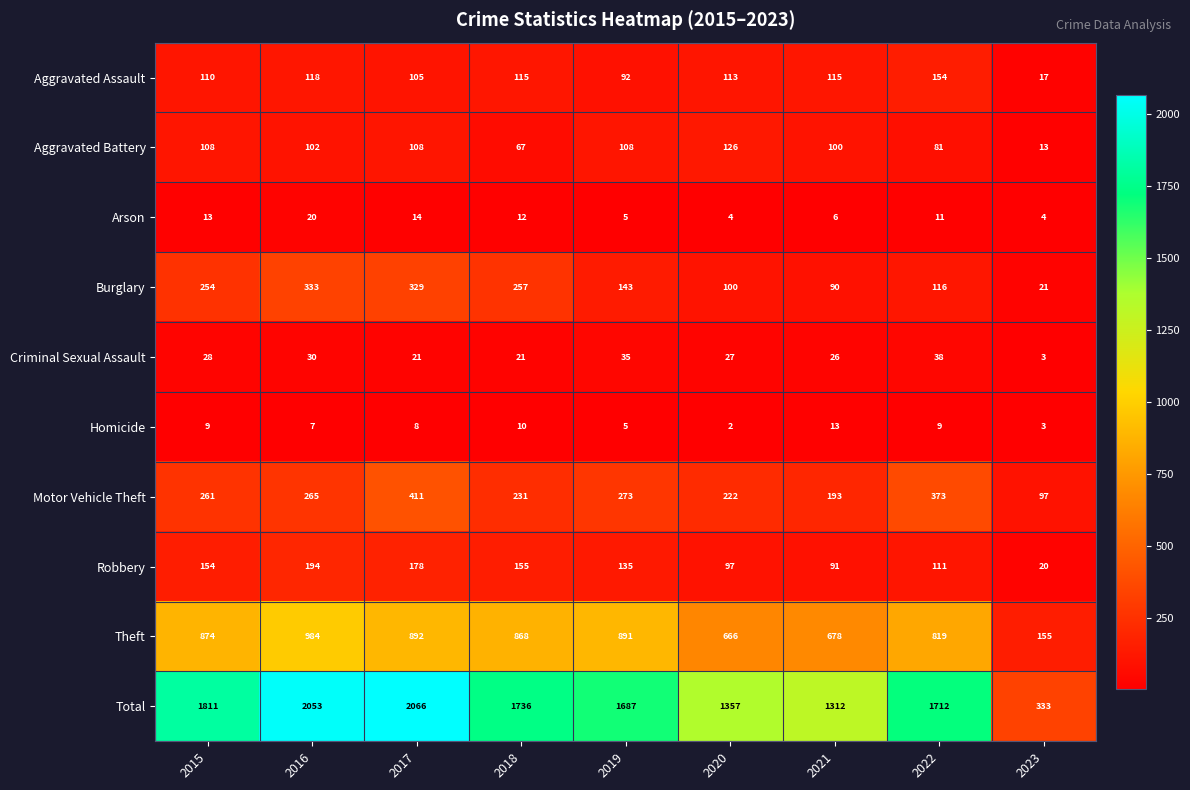

Between 2019 and 2021, which series saw the biggest shift?

Total